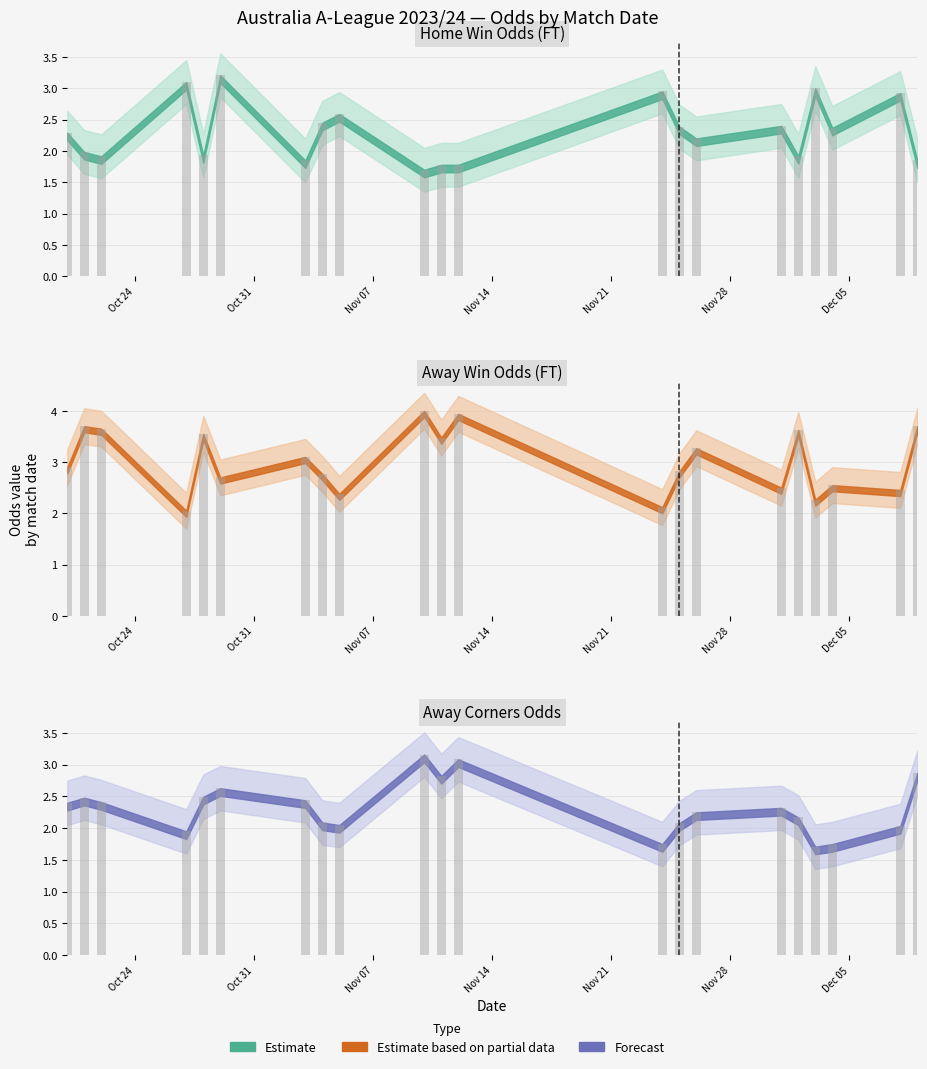

Which series changed the most between 31 and 32?

Odd_A_FT